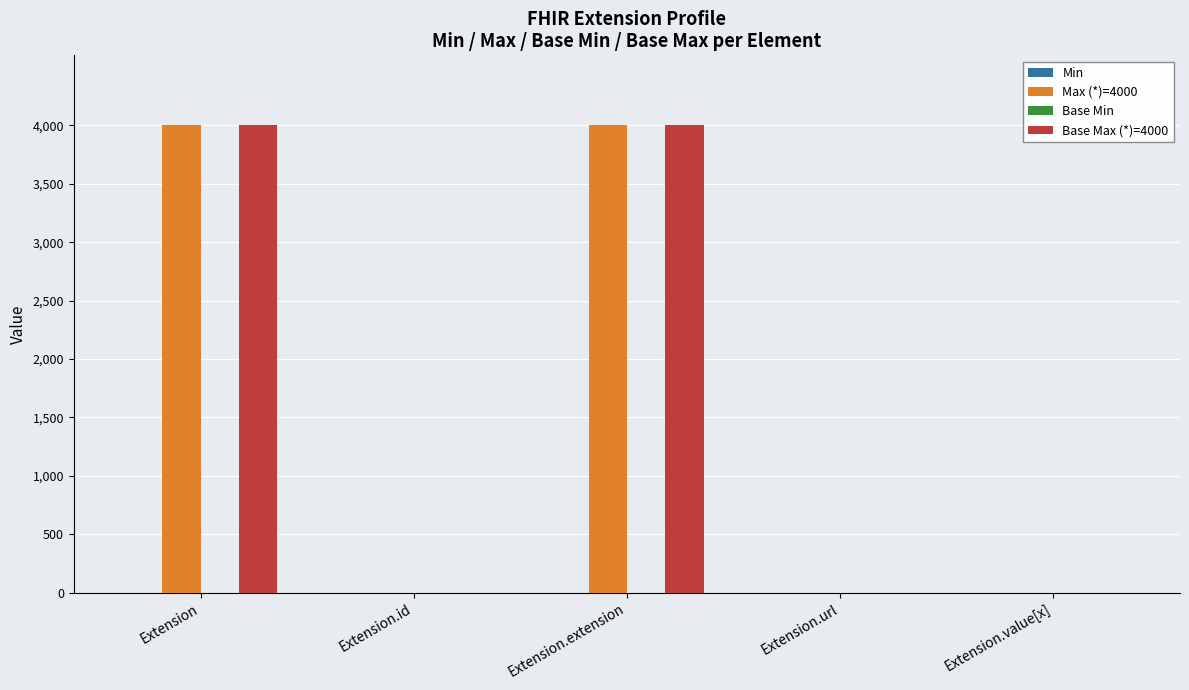

What is the maximum value shown in the chart?

4000